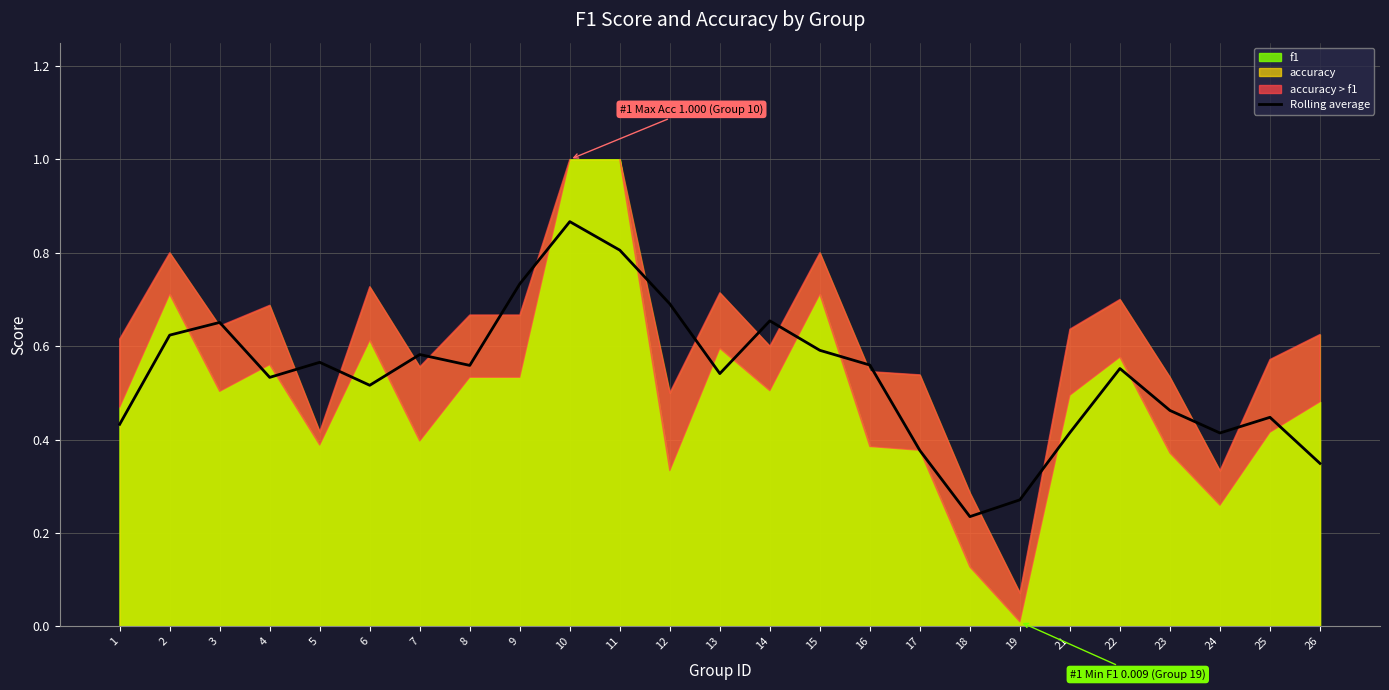

Read the value at 3.

0.7